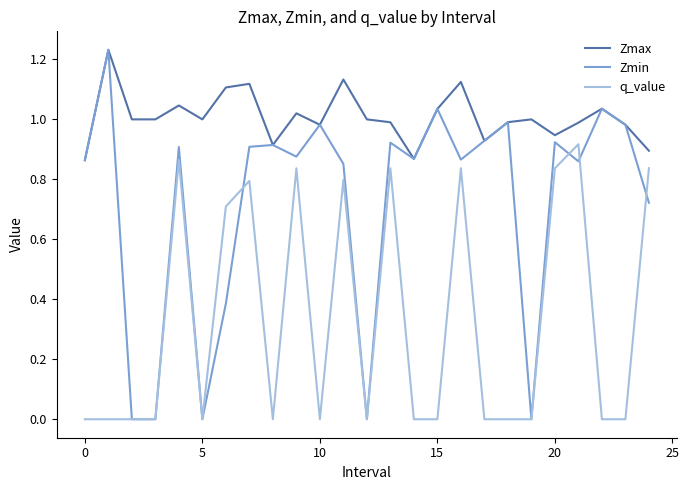

List the series in order of their overall mean, highest first.

Zmax, Zmin, q_value